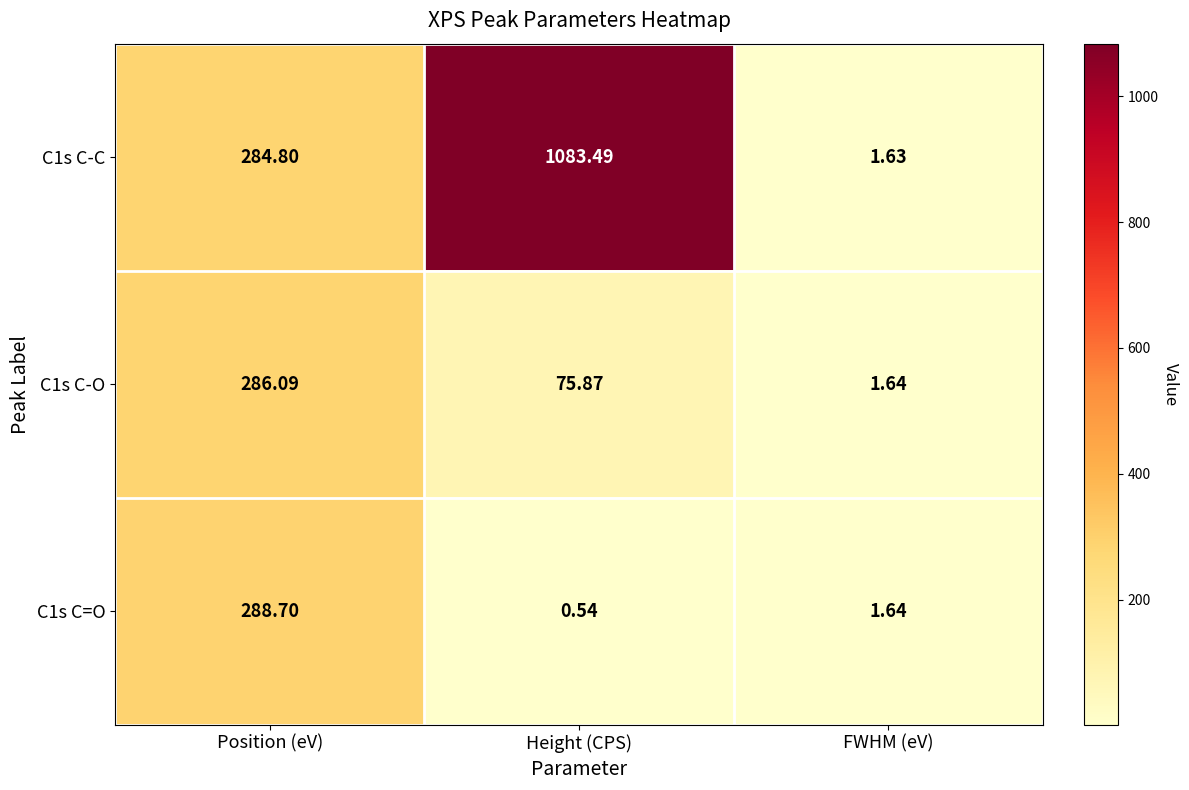

At how many categories does at least one series exceed 751?

1